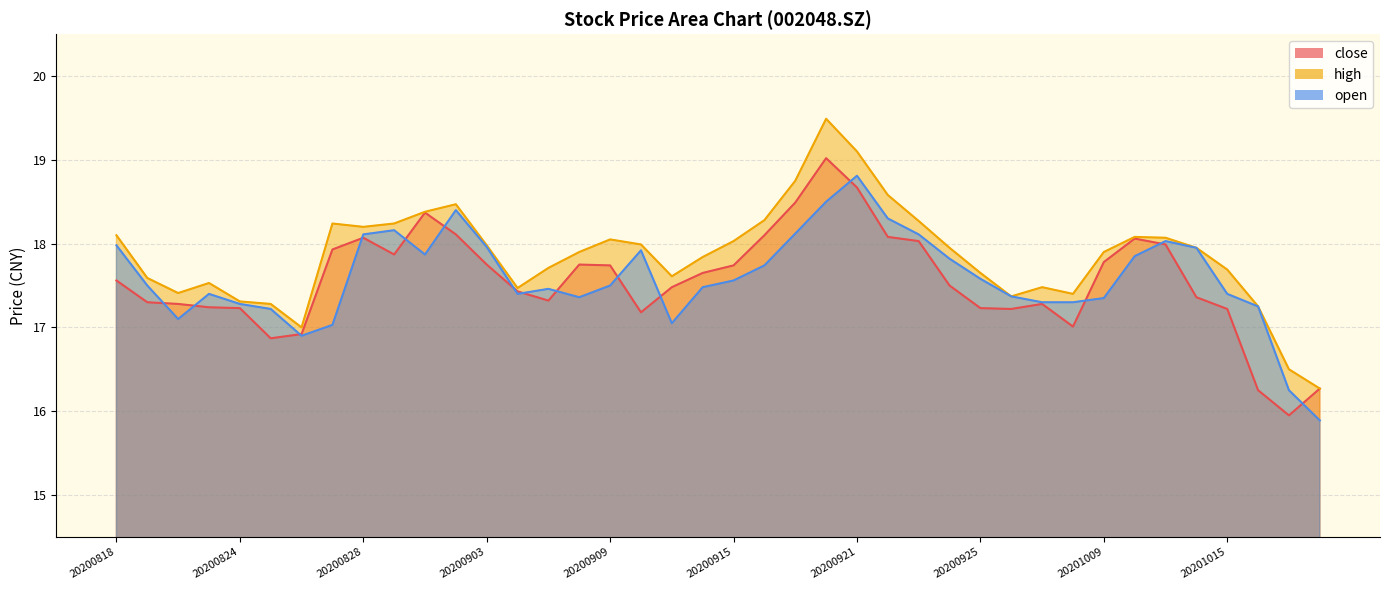

How many lines are shown in the chart?

3